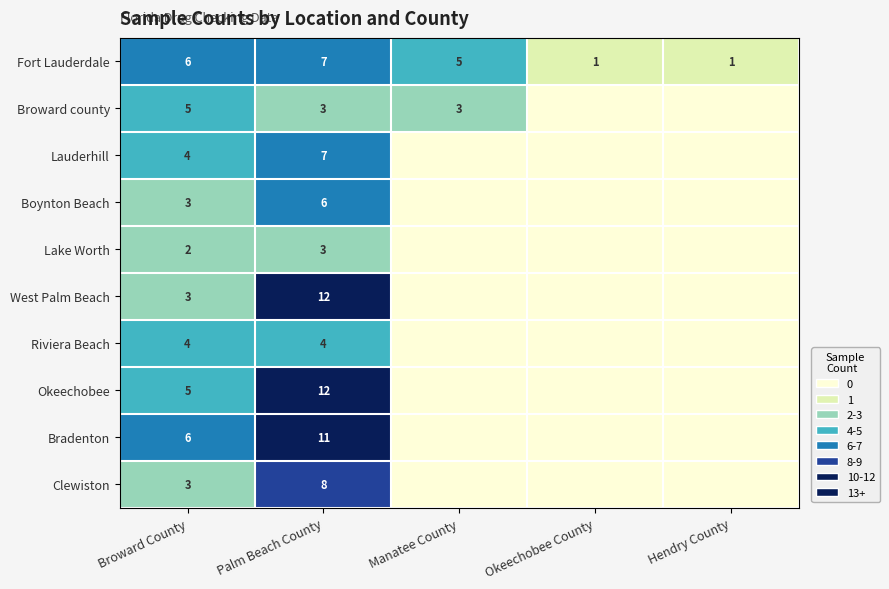

True or false: Riviera Beach has a value of 4 at Palm Beach County.

True